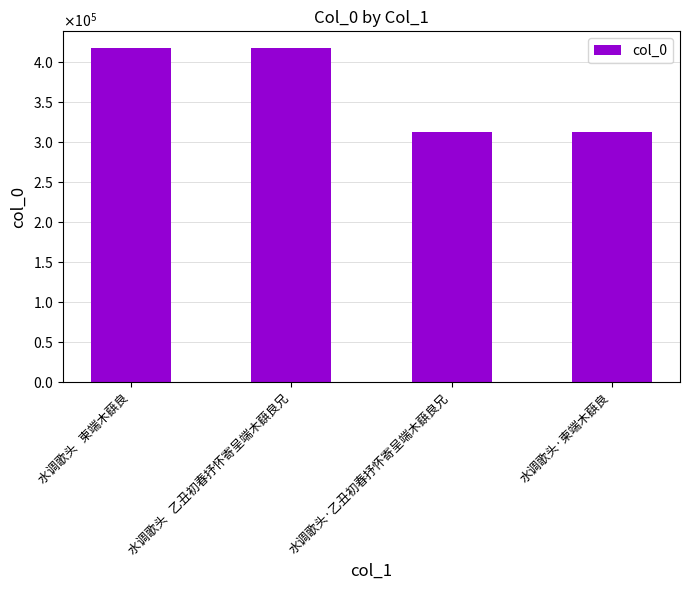

Are the bars horizontal?

No